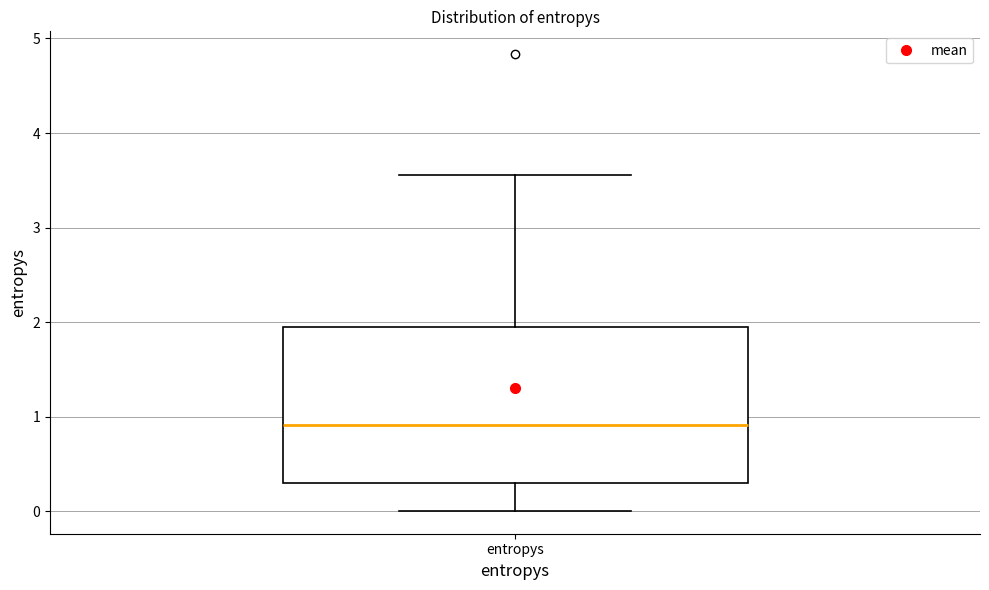

Where does the upper whisker of the box for entropys end on the y-axis? The values are not printed on the chart, so give them approximately, as read against the axis.

3.6